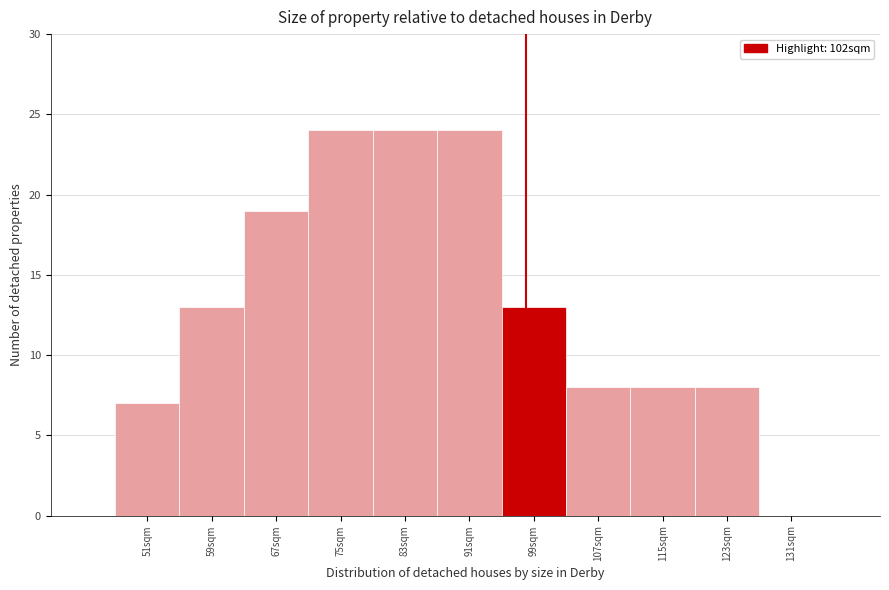

Reading left to right, extract all data points from this chart.

51sqm=7	59sqm=13	67sqm=19	75sqm=24	83sqm=24	91sqm=24	99sqm=13	107sqm=8	115sqm=8	123sqm=8	131sqm=0